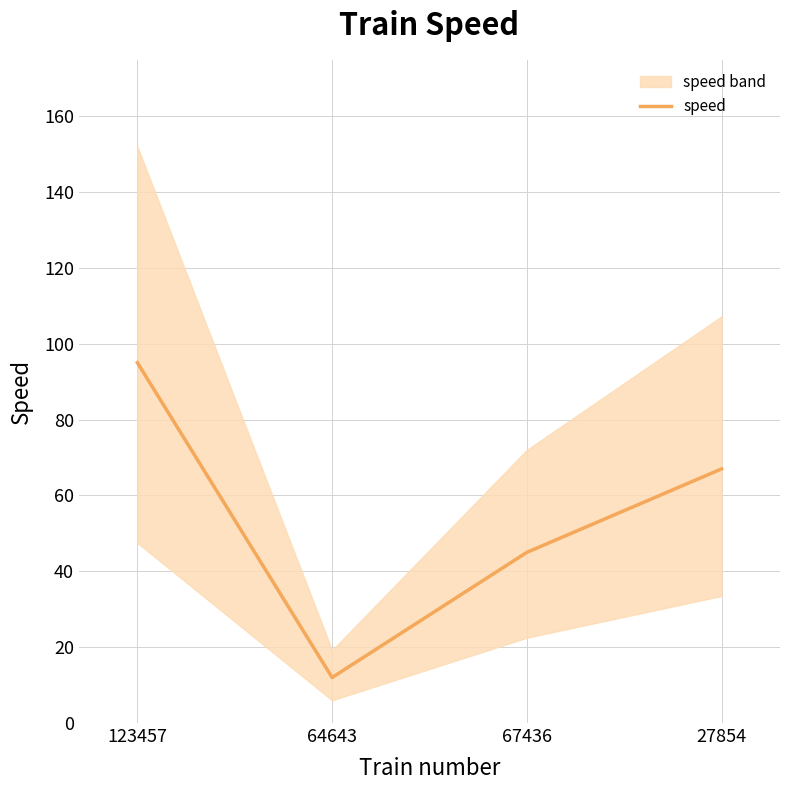

What is the approximate value at 123457, to the nearest 10?

100